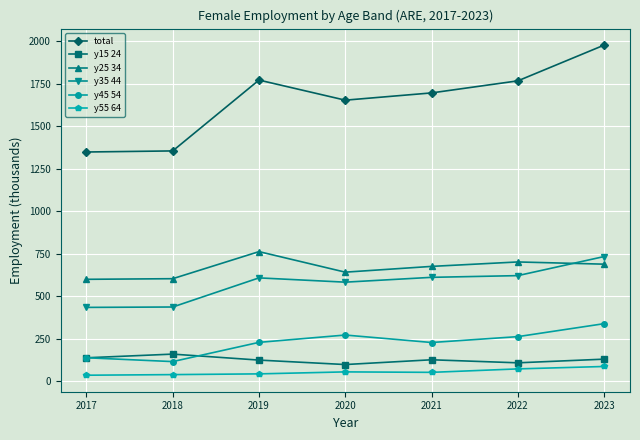

At which category is the sum across all series the highest?

2023